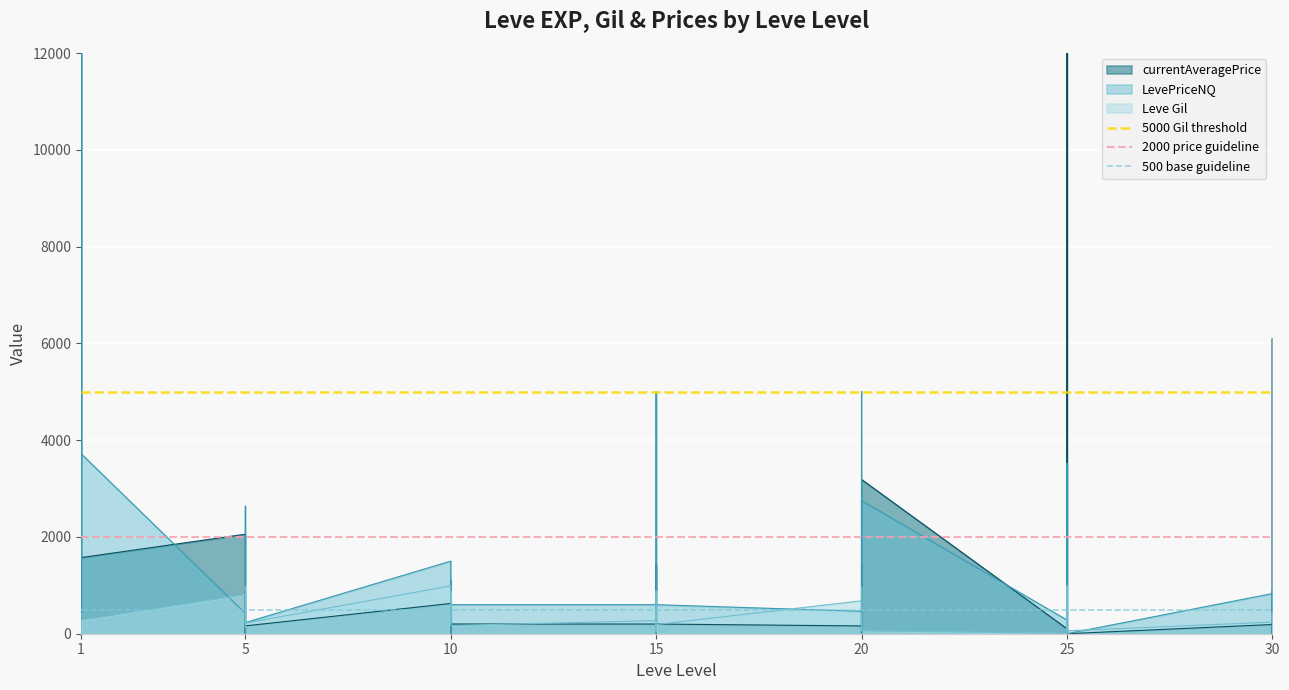

Which category has the highest value across all series?

1